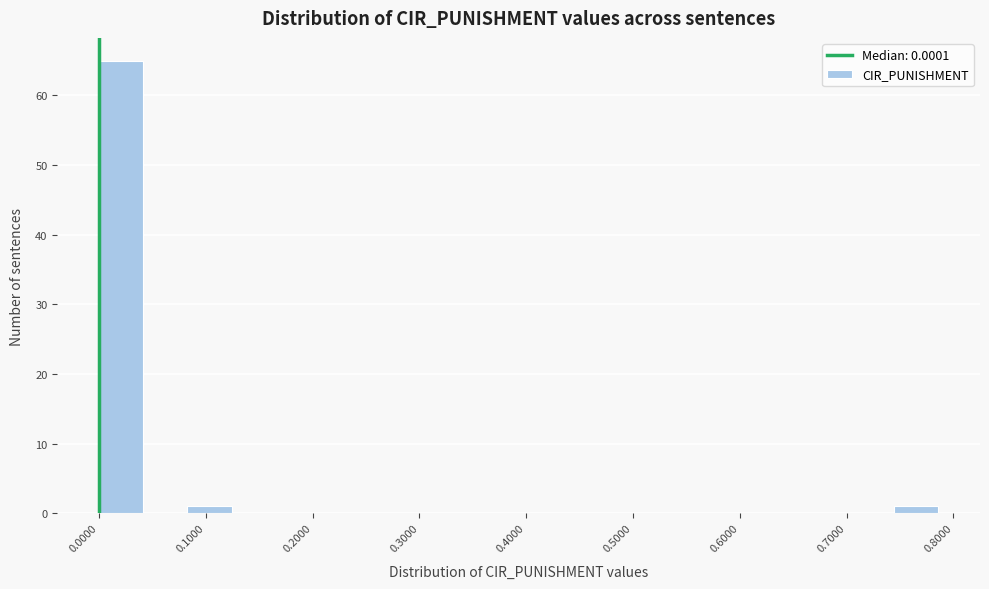

Reading left to right, list every bar in this chart as the range it spans on the x-axis followed by its height. Neither the bar edges nor the heights are printed on the chart, so give them approximately, as read against the axes.

0.00 to 0.04: 65
0.04 to 0.08: 0
0.08 to 0.12: 1
0.12 to 0.17: 0
0.17 to 0.21: 0
0.21 to 0.25: 0
0.25 to 0.29: 0
0.29 to 0.33: 0
0.33 to 0.37: 0
0.37 to 0.41: 0
0.41 to 0.45: 0
0.45 to 0.50: 0
0.50 to 0.54: 0
0.54 to 0.58: 0
0.58 to 0.62: 0
0.62 to 0.66: 0
0.66 to 0.70: 0
0.70 to 0.74: 0
0.74 to 0.79: 1